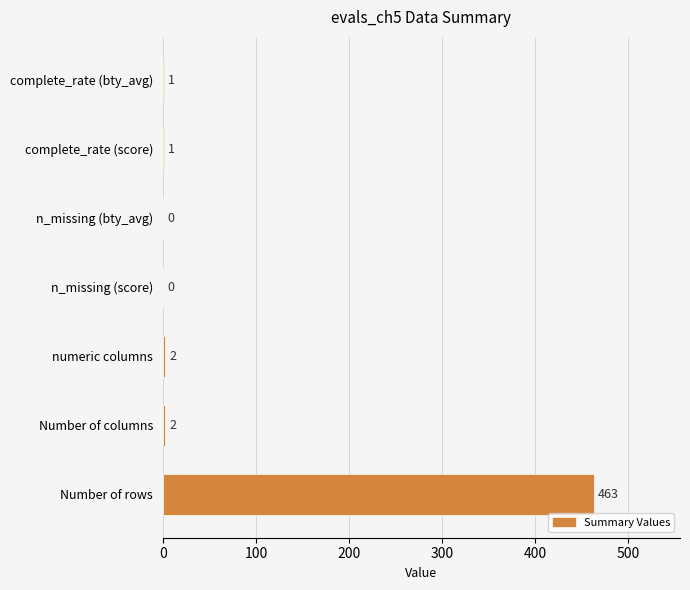

What is the approximate value at Number of rows, to the nearest 5?

465